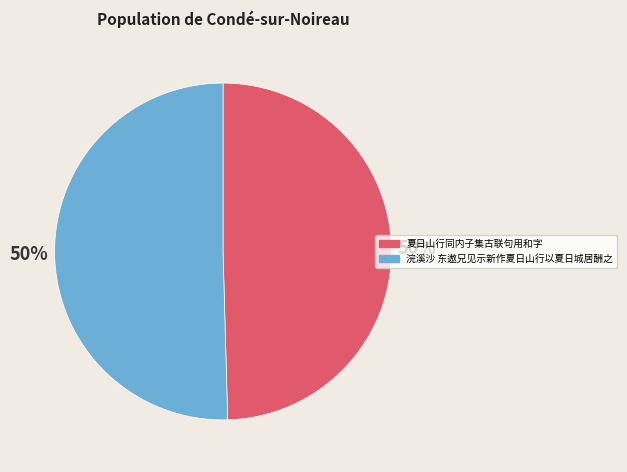

To the nearest percent, what is the combined percentage of 夏日山行同内子集古联句用和字 and 浣溪沙 东遨兄见示新作夏日山行以夏日城居酬之?

100%